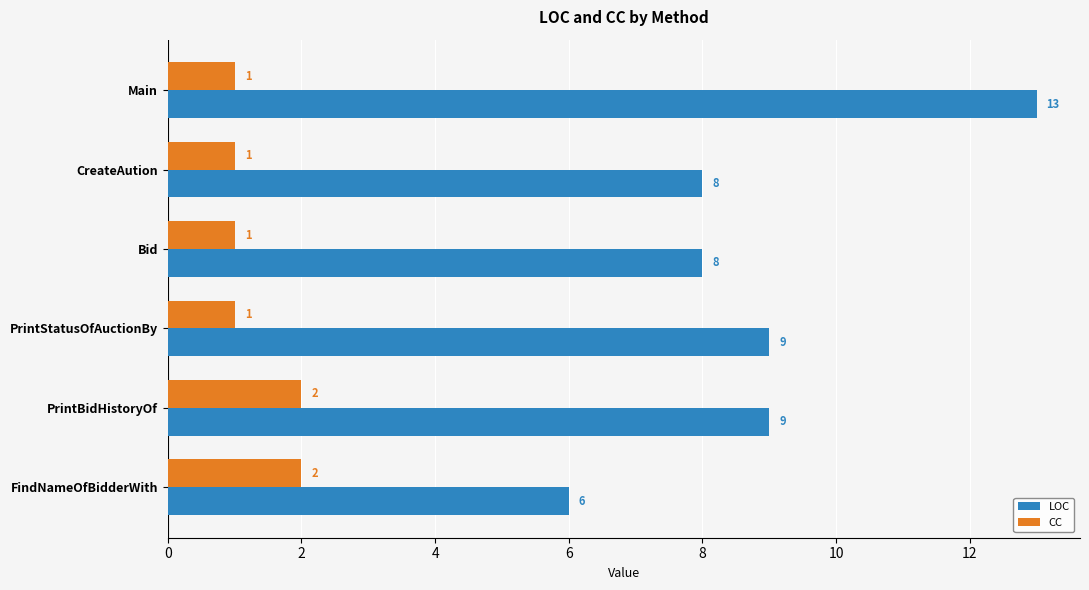

Which category has the lowest value in the LOC series?

FindNameOfBidderWith